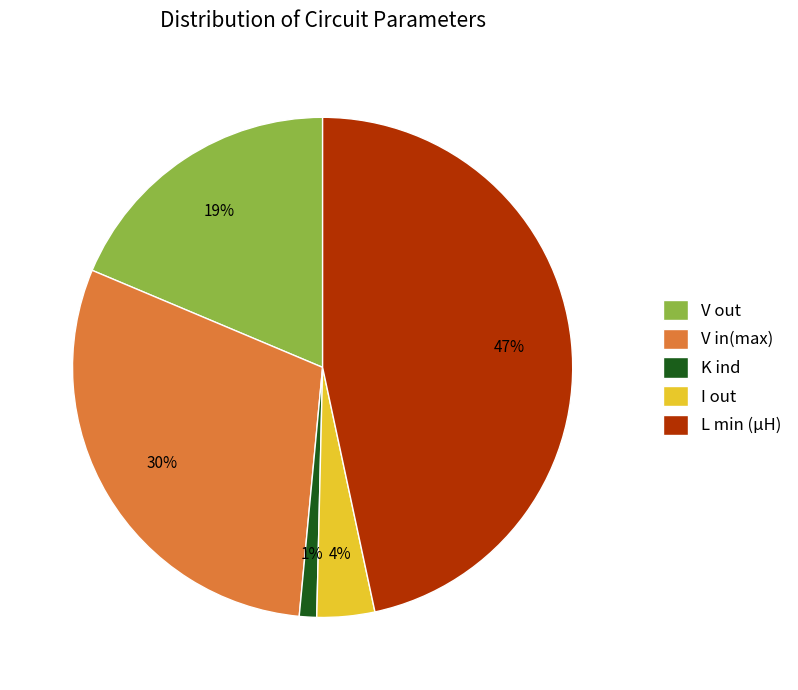

What is the ratio of the value at I out to the value at V out?

0.2